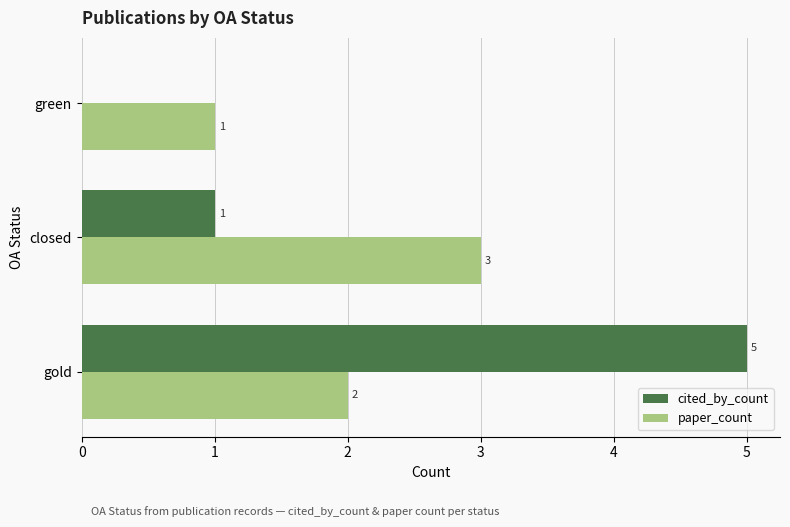

What is the maximum value for cited_by_count?

5